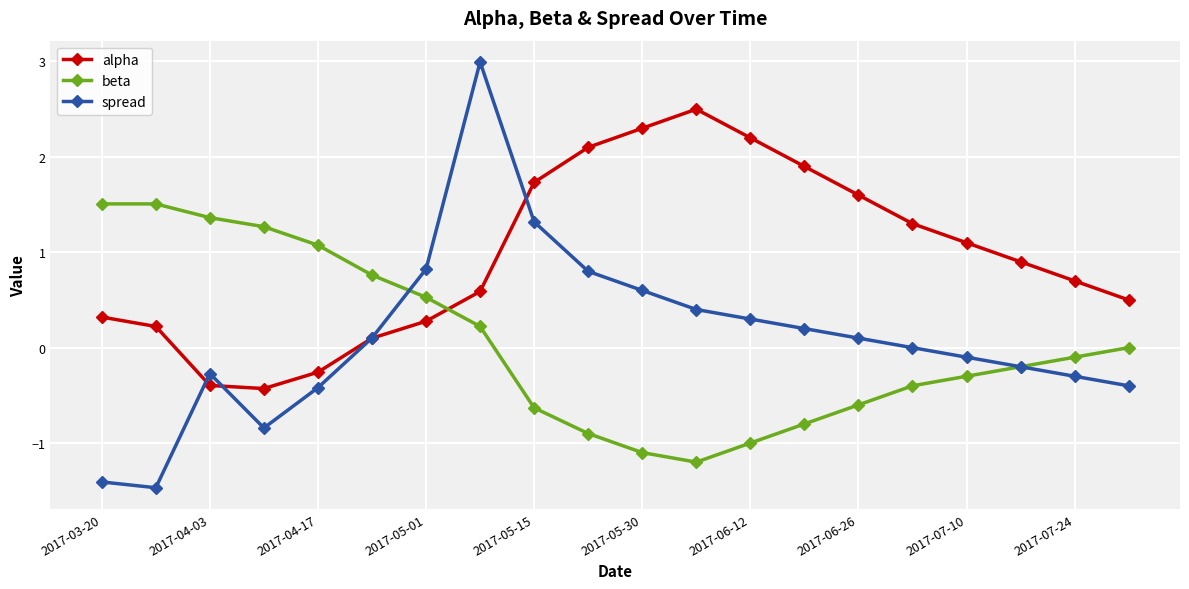

Which series has the widest spread of values?

spread